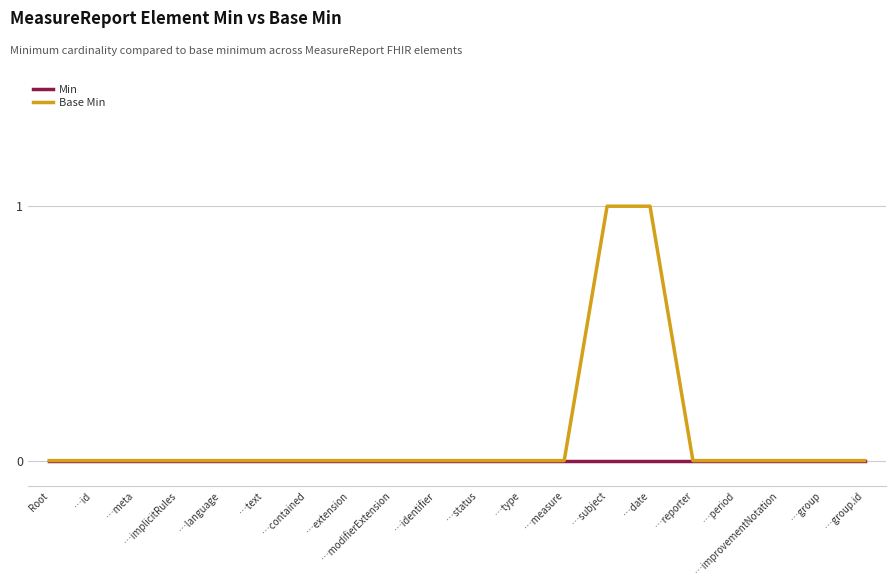

Which series has the largest range (max minus min)?

Base Min